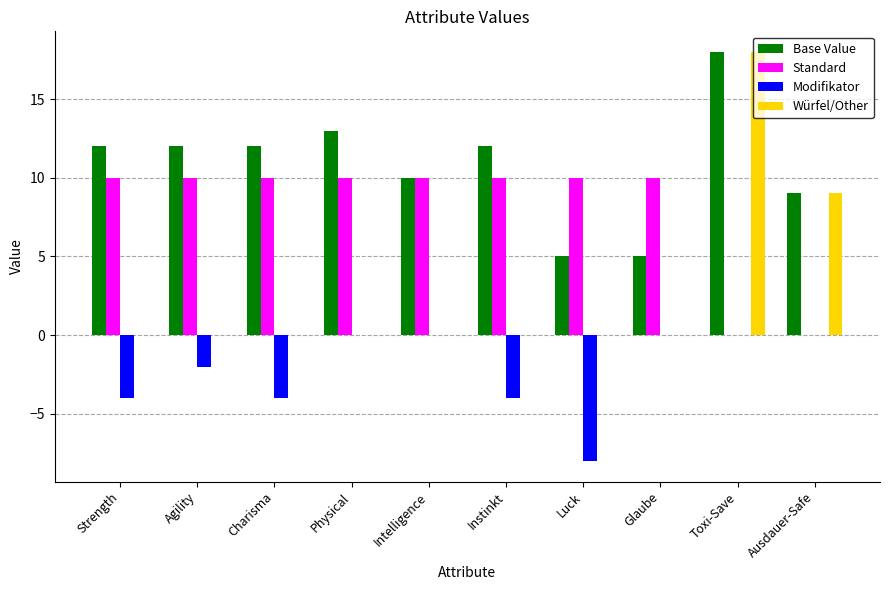

What is the maximum value shown in the chart?

18